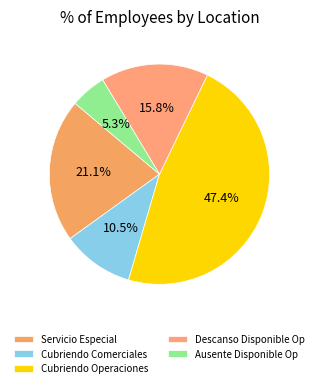

Combined, do Cubriendo Operaciones and Servicio Especial account for over 50%?

Yes